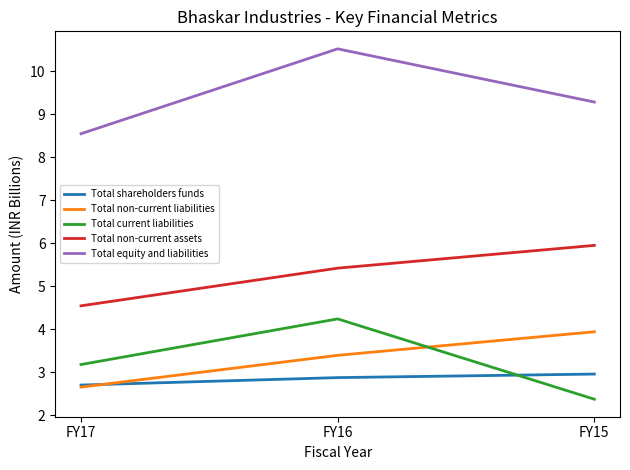

What is the total value across all series at FY15?

24.5